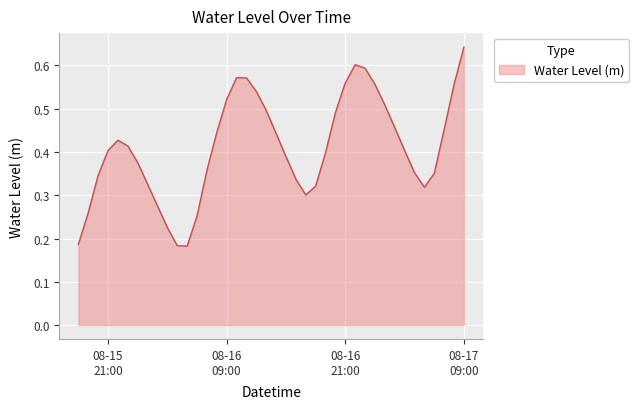

List the labels in order of value, largest first.

2023-08-17 09:00:00, 2023-08-16 22:00:00, 2023-08-16 23:00:00, 2023-08-16 10:00:00, 2023-08-16 11:00:00, 2023-08-16 21:00:00, 2023-08-17 00:00:00, 2023-08-17 08:00:00, 2023-08-16 12:00:00, 2023-08-16 09:00:00, 2023-08-17 01:00:00, 2023-08-16 13:00:00, 2023-08-16 20:00:00, 2023-08-17 02:00:00, 2023-08-17 07:00:00, 2023-08-16 08:00:00, 2023-08-16 14:00:00, 2023-08-15 22:00:00, 2023-08-15 23:00:00, 2023-08-15 21:00:00, 2023-08-17 03:00:00, 2023-08-16 19:00:00, 2023-08-16 15:00:00, 2023-08-16 00:00:00, 2023-08-16 07:00:00, 2023-08-17 04:00:00, 2023-08-17 06:00:00, 2023-08-15 20:00:00, 2023-08-16 16:00:00, 2023-08-16 01:00:00, 2023-08-16 18:00:00, 2023-08-17 05:00:00, 2023-08-16 17:00:00, 2023-08-16 02:00:00, 2023-08-15 19:00:00, 2023-08-16 06:00:00, 2023-08-16 03:00:00, 2023-08-15 18:00:00, 2023-08-16 04:00:00, 2023-08-16 05:00:00